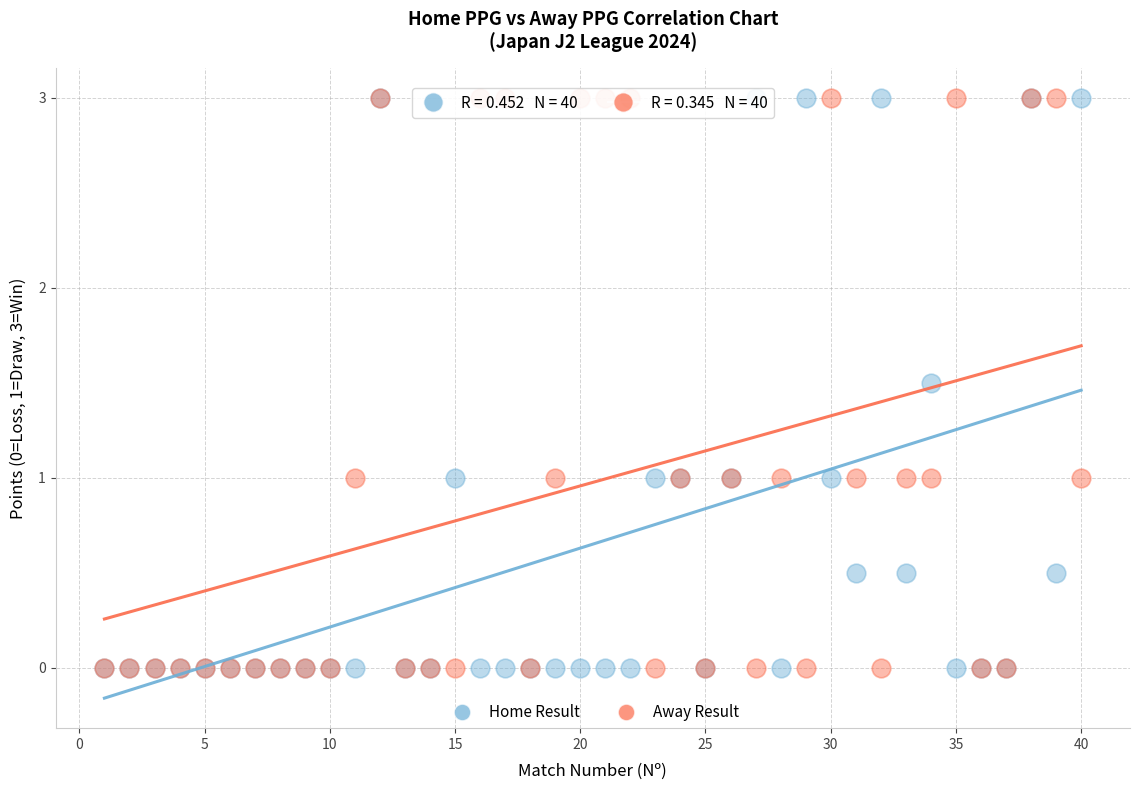

What are all the series names shown in the legend?

Home Result, Away Result